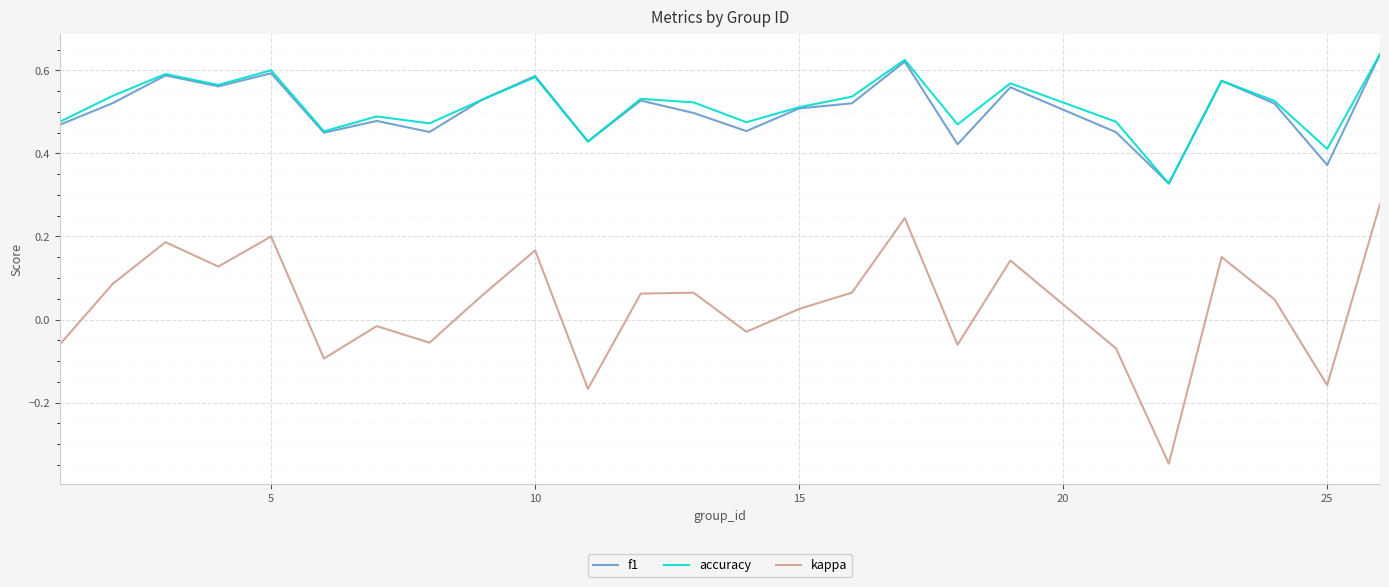

Which series has the widest spread of values?

kappa